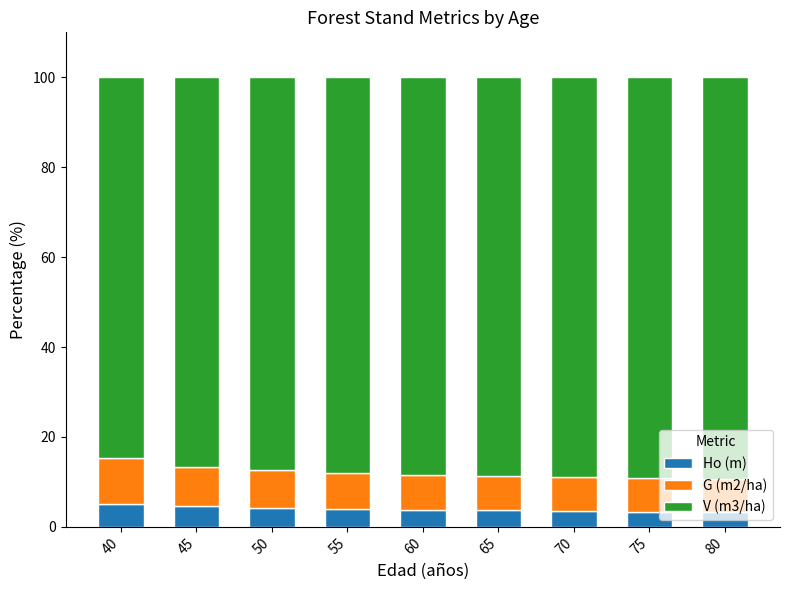

What is the difference between the maximum and minimum values in the Ho (m) series?

1.7